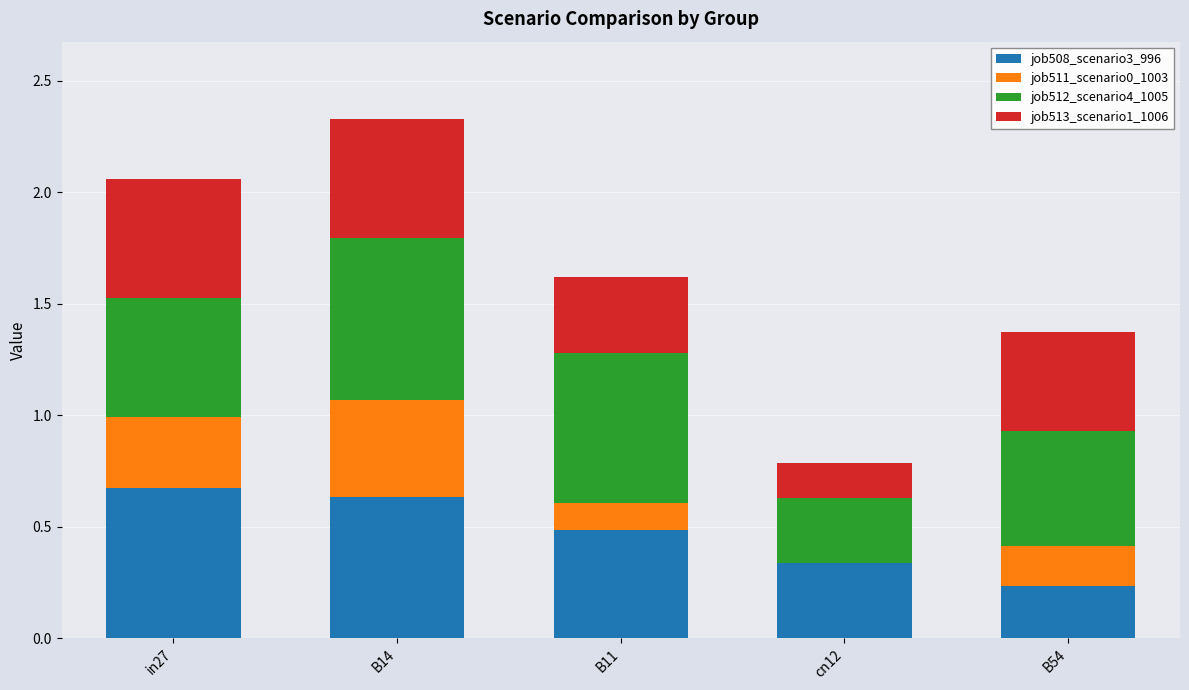

Count the number of categories in the chart.

5